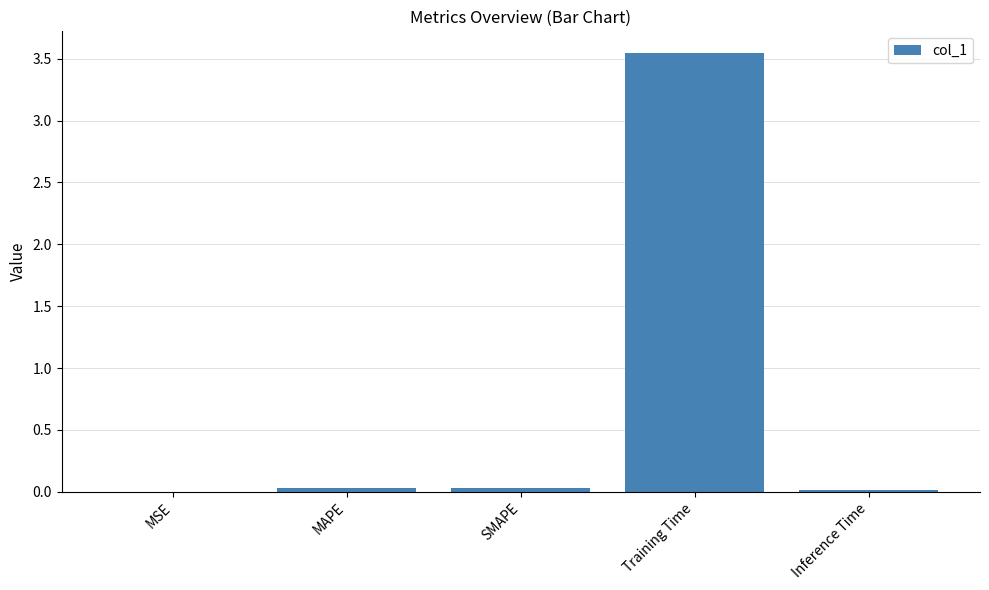

At which category does the chart reach its peak across all series?

Training Time